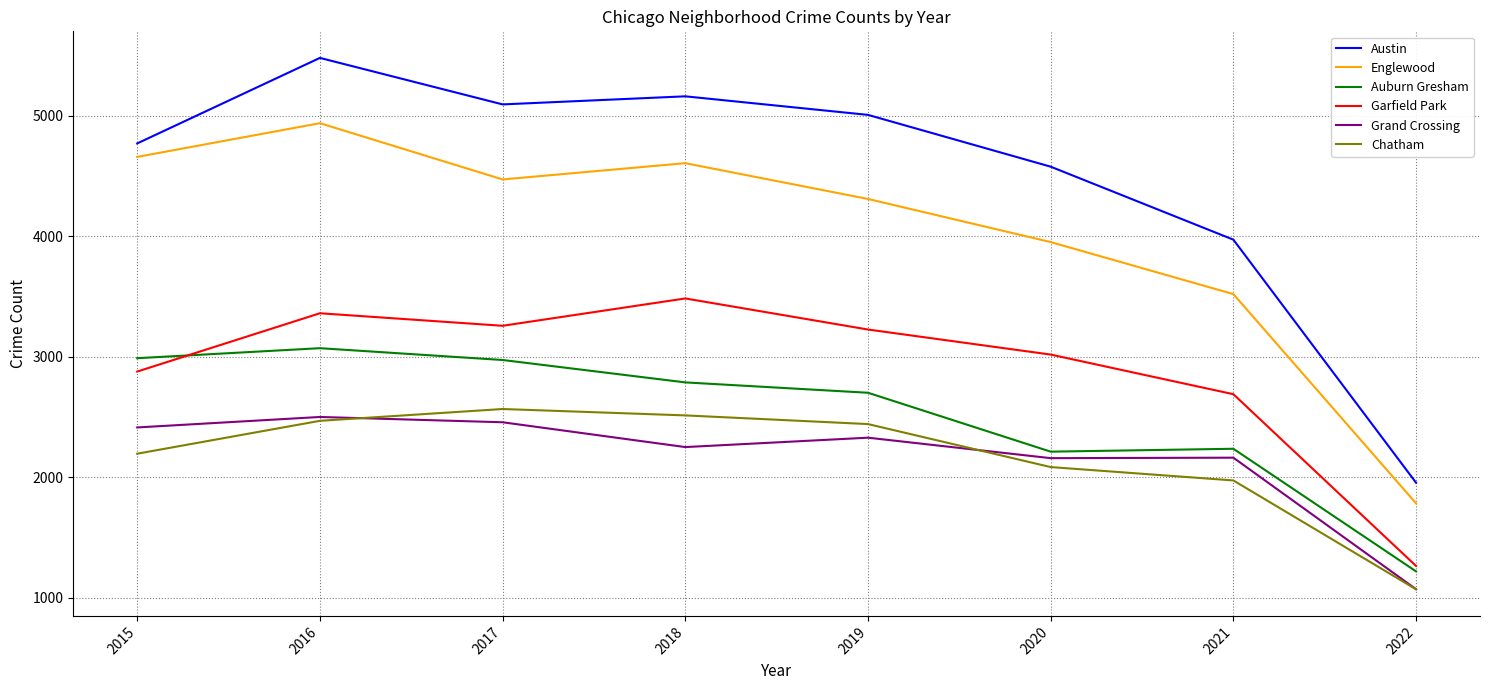

True or false: Auburn Gresham and Englewood intersect in this chart.

False